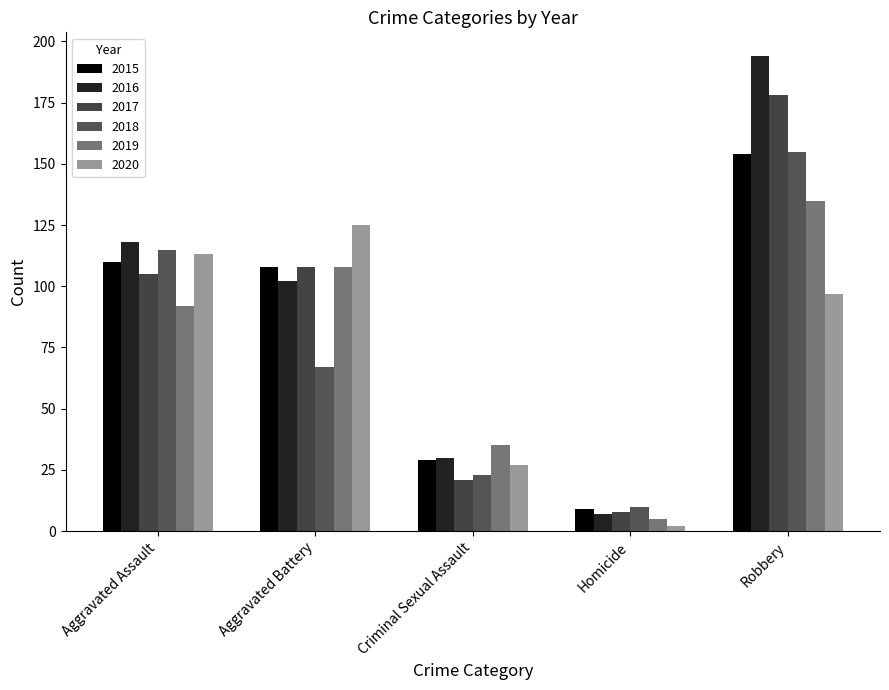

Which category has the lowest value in the 2016 series?

Homicide